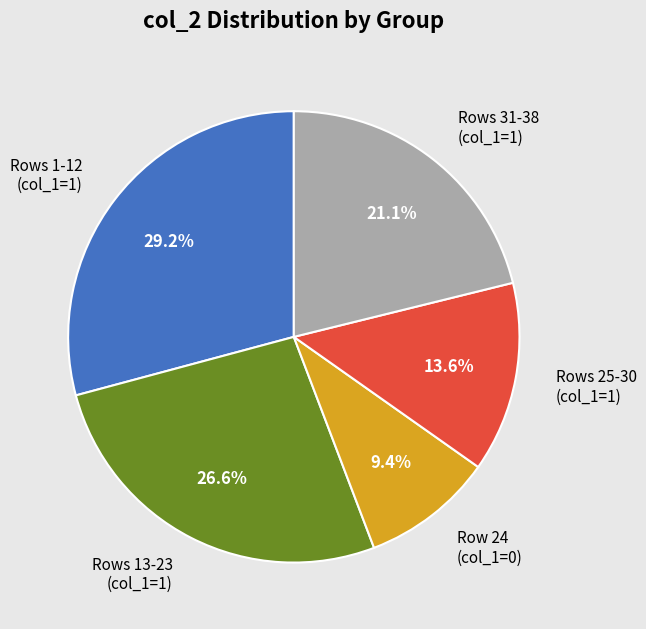

How much of the chart is everything except Row 24 (col_1=0)?

90.6%